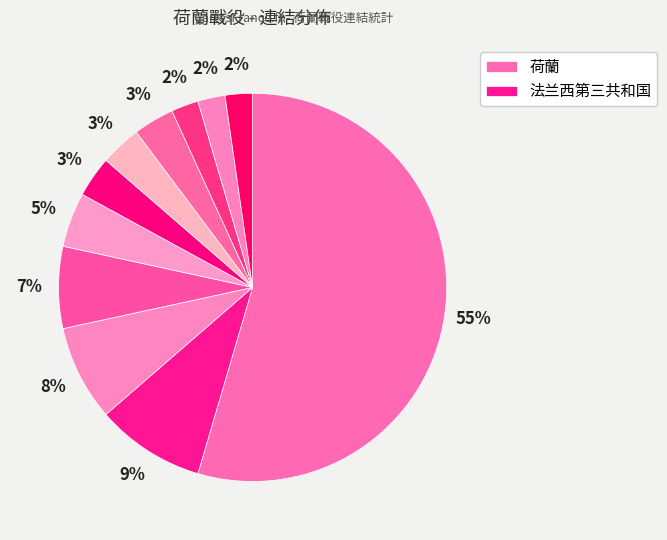

How many segments does this pie chart have?

11